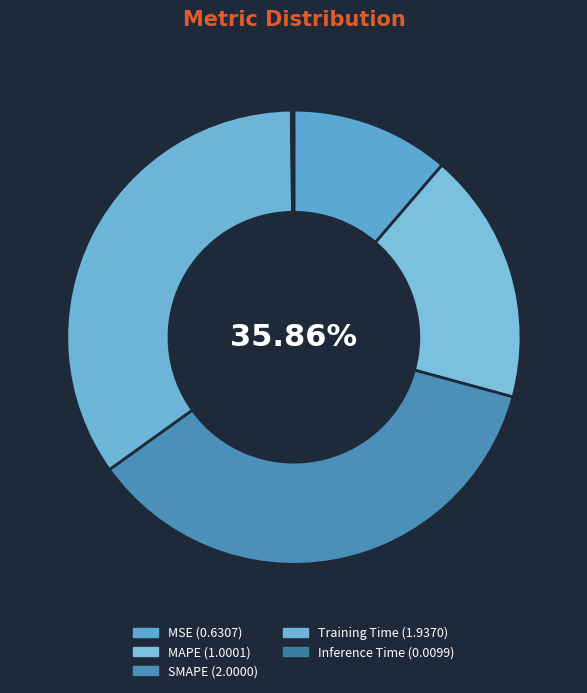

Count the number of slices in the pie.

5